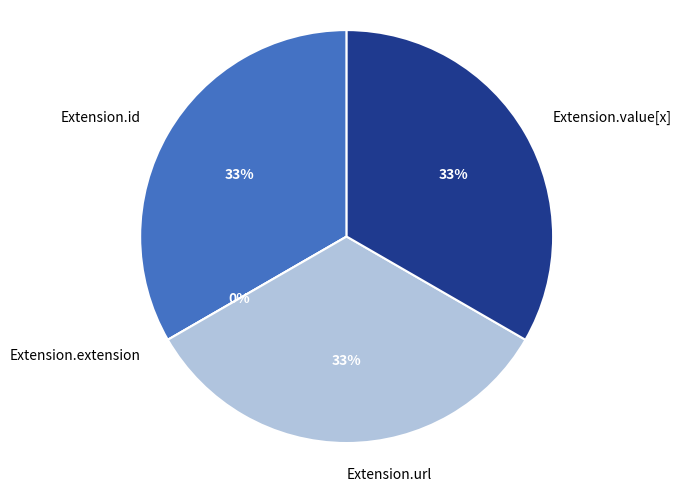

To the nearest percent, what is the average slice percentage?

25%